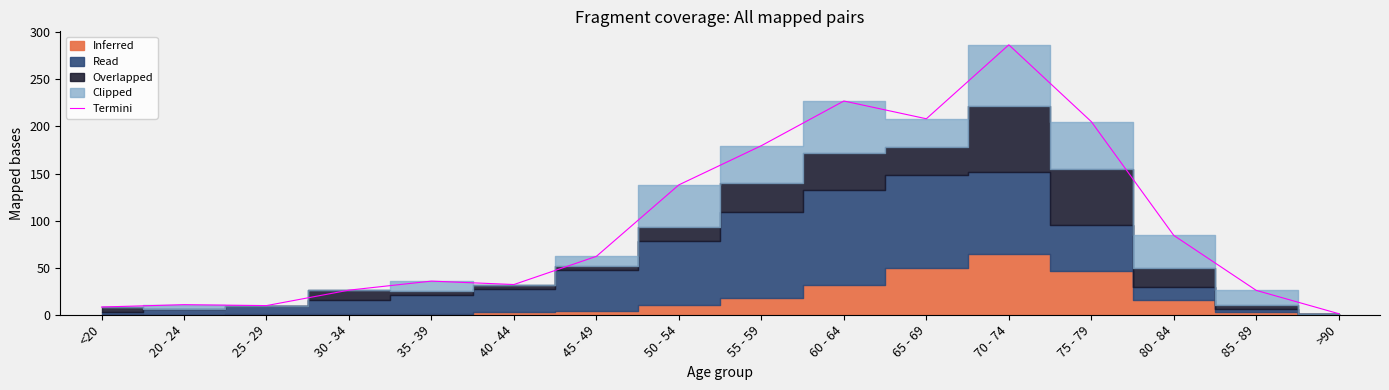

Reading right to left, list all the values displayed in this chart.

1.1	25.9	84.2	205.1	286.7	208.2	227.0	179.6	138.0	62.0	32.1	35.7	26.1	9.7	10.7	8.2